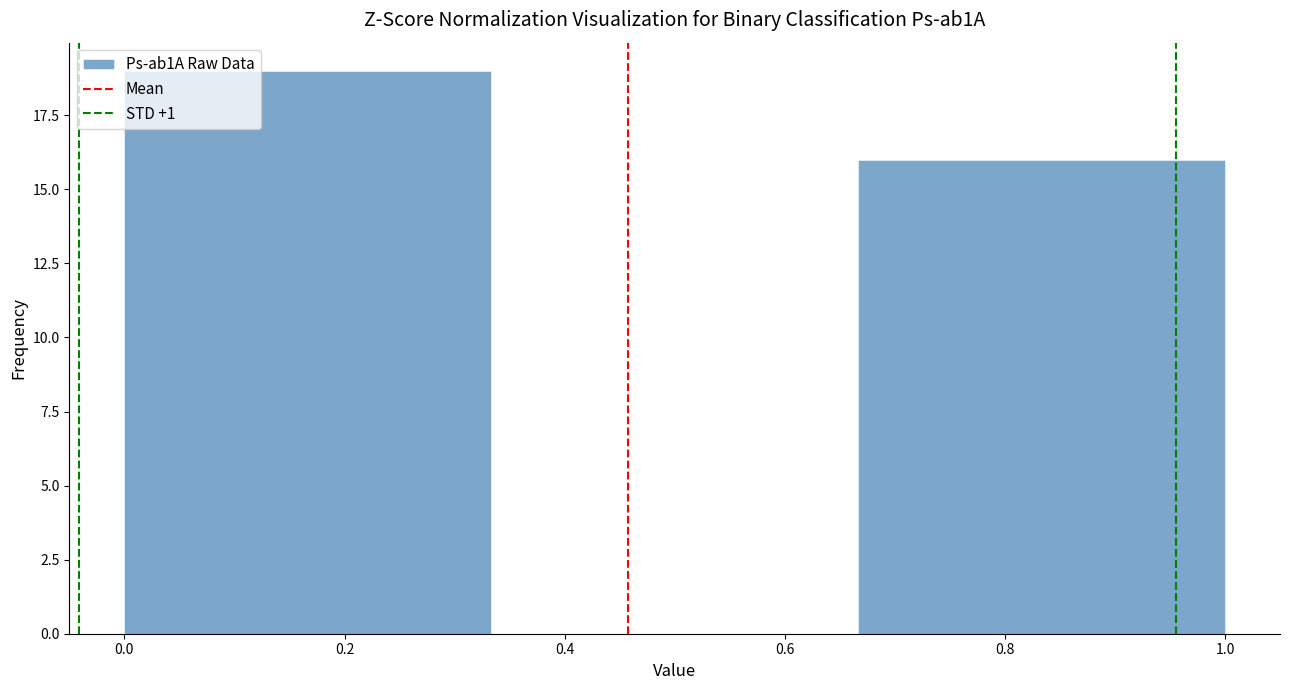

Which range on the x-axis has the tallest bar?

0.00 to 0.34